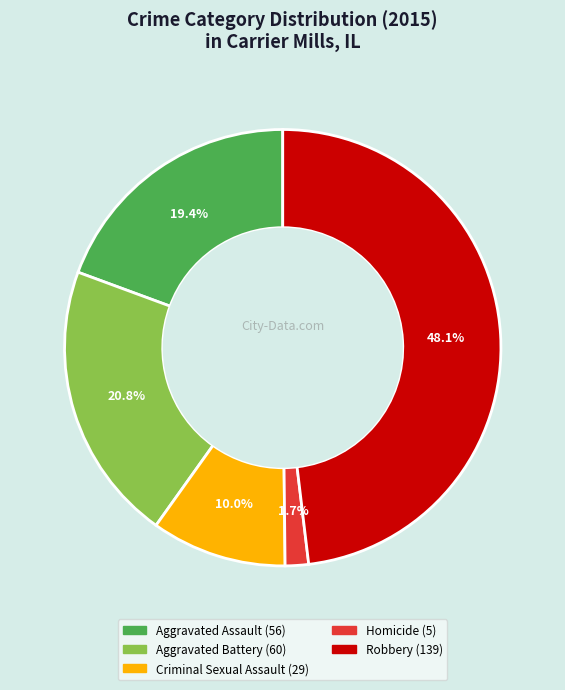

Does Aggravated Assault represent more than half of the total?

No